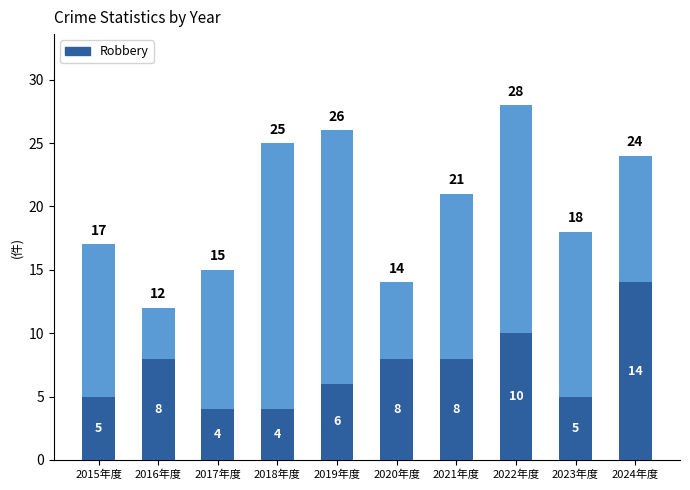

What is the total value across all series at 2019年度?

32